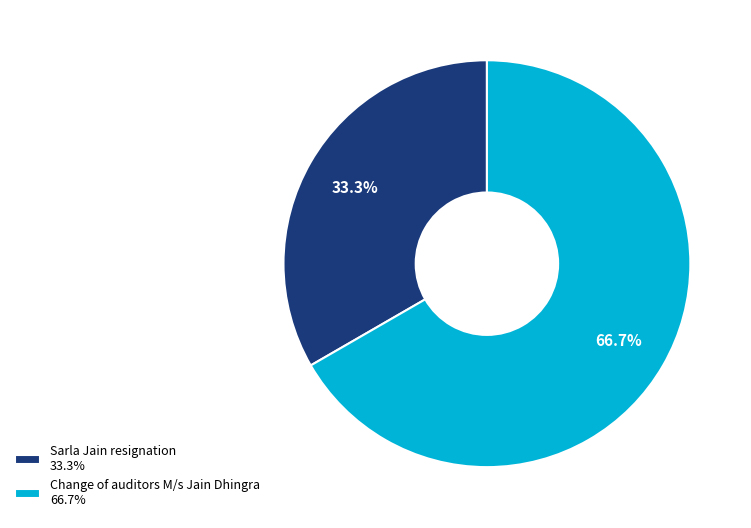

The Sarla Jain resignation slice represents 28% of the pie. True or false?

False